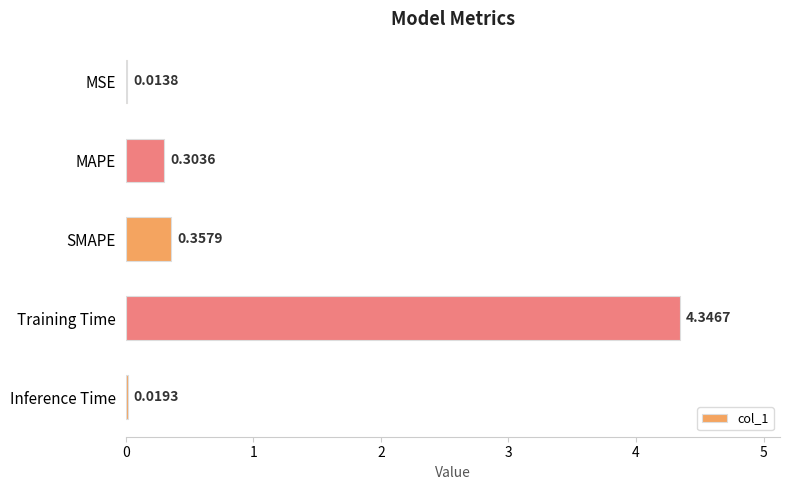

Where is the data nearest to the value 2?

SMAPE